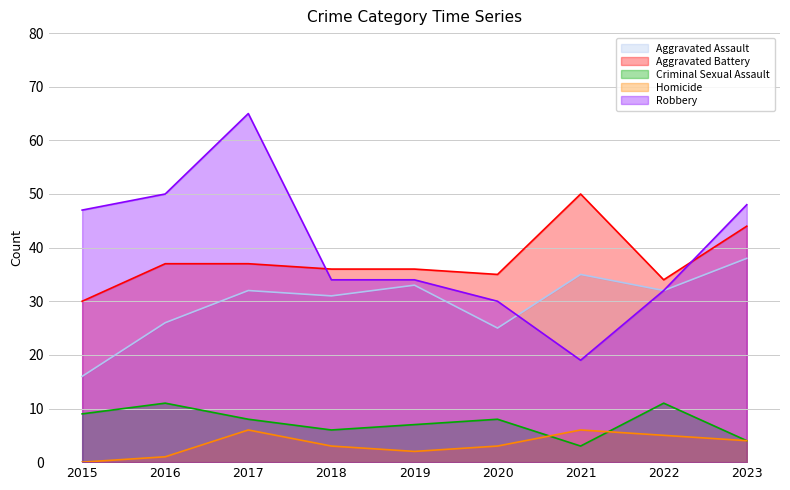

Rank the series by their maximum value, from highest to lowest.

Robbery, Aggravated Battery, Aggravated Assault, Criminal Sexual Assault, Homicide